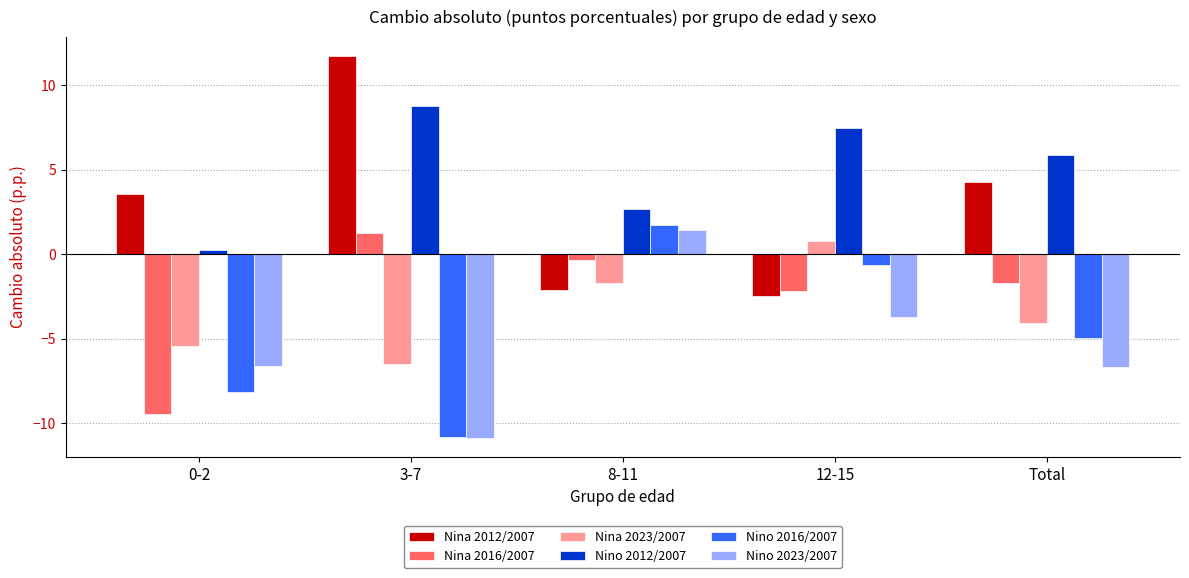

Is it true that Nino 2012/2007 equals 3.8 at 8-11?

False